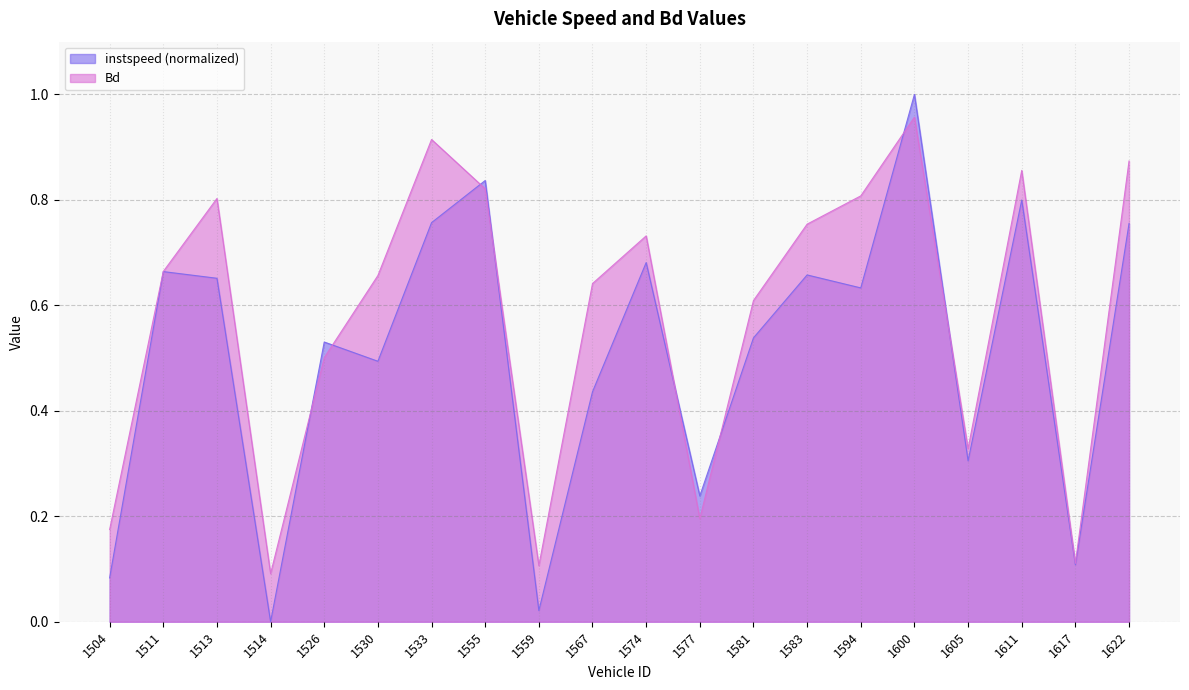

Reading right to left, list all the values displayed in this chart.

instspeed: 1622=0.8	1617=0.1	1611=0.8	1605=0.3	1600=1.0	1594=0.6	1583=0.7	1581=0.5	1577=0.2	1574=0.7	1567=0.4	1559=0.0	1555=0.8	1533=0.8	1530=0.5	1526=0.5	1514=0.0	1513=0.7	1511=0.7	1504=0.1
Bd: 1622=0.9	1617=0.1	1611=0.9	1605=0.3	1600=1.0	1594=0.8	1583=0.8	1581=0.6	1577=0.2	1574=0.7	1567=0.6	1559=0.1	1555=0.8	1533=0.9	1530=0.7	1526=0.5	1514=0.1	1513=0.8	1511=0.7	1504=0.2